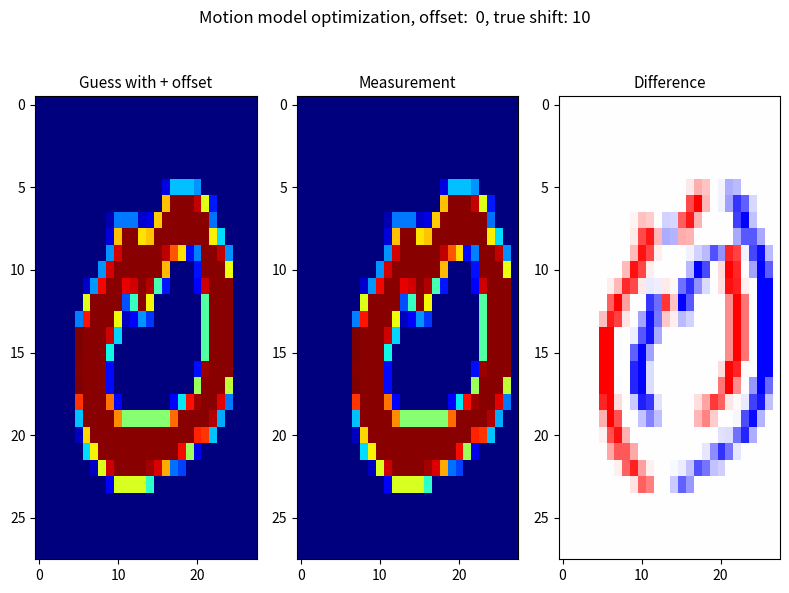

How many categories are shown in the chart?

28